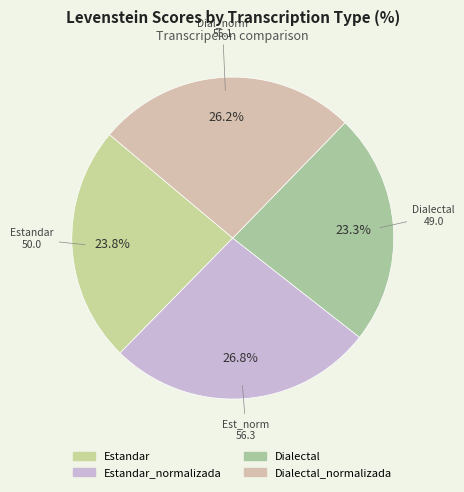

How many slices are in this pie chart?

4